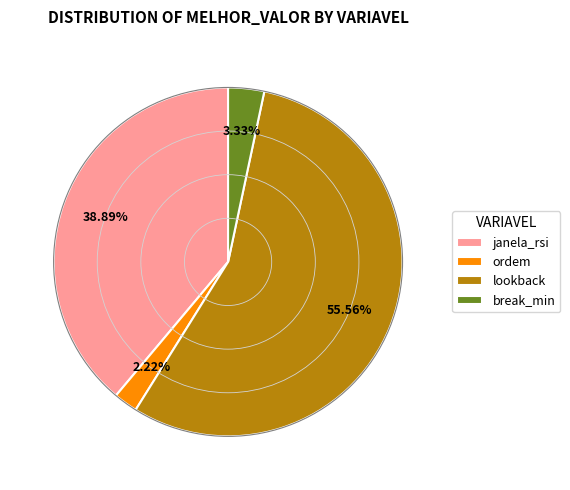

What is the ratio of the value at break_min to the value at ordem?

1.5